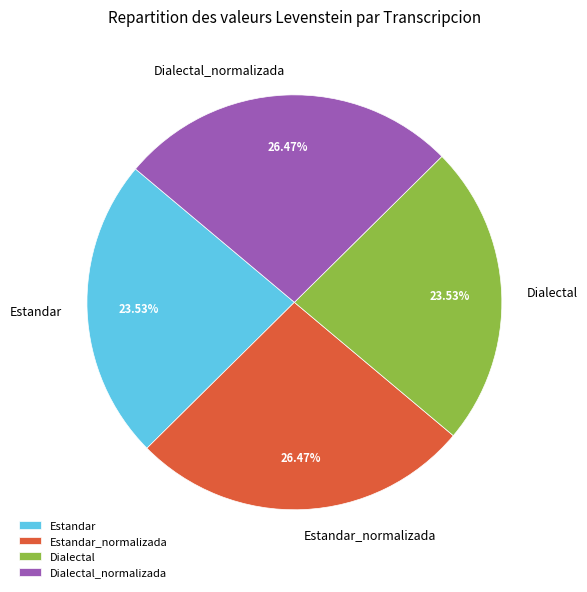

Does any single category account for the majority?

No